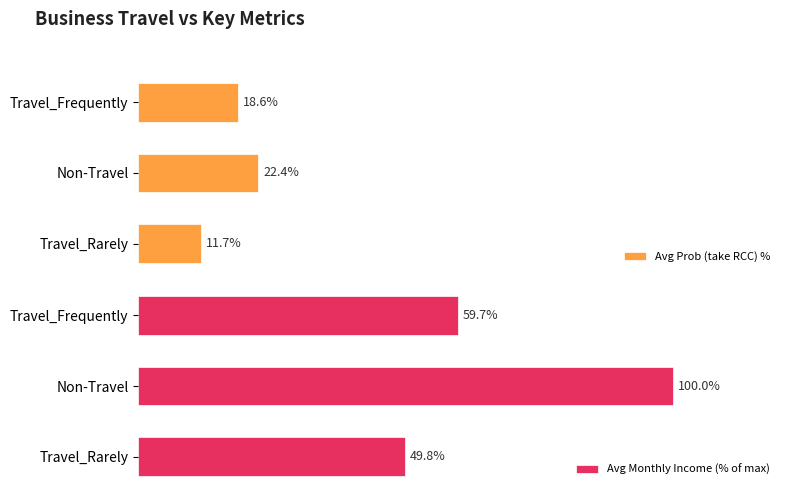

Where is Avg Prob (take RCC) % nearest to the value 17?

Travel_Frequently